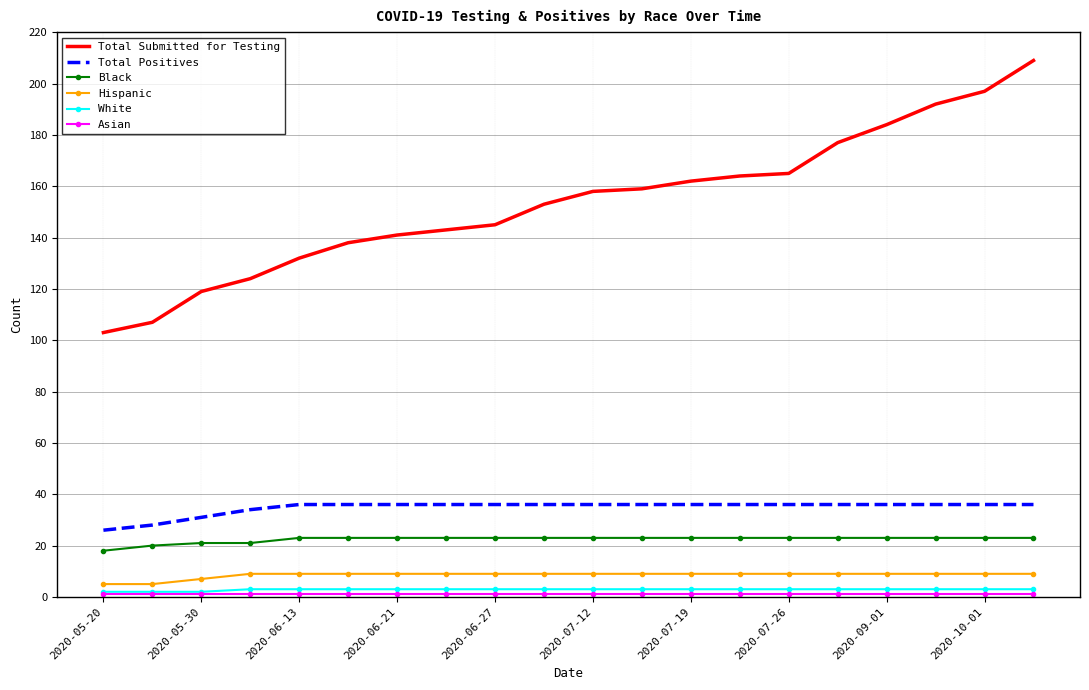

True or false: White and Black cross at least once.

False